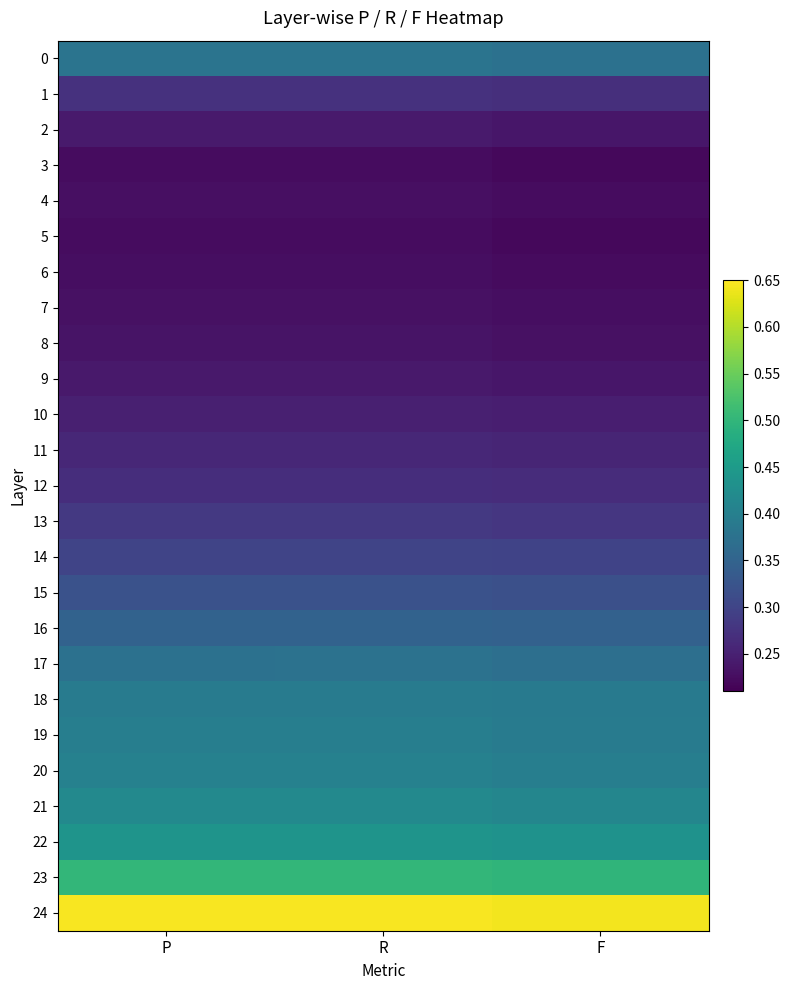

Reading left to right, what are all the values shown in this chart?

0: P=0.4	R=0.4	F=0.4
1: P=0.3	R=0.3	F=0.3
2: P=0.2	R=0.2	F=0.2
3: P=0.2	R=0.2	F=0.2
4: P=0.2	R=0.2	F=0.2
5: P=0.2	R=0.2	F=0.2
6: P=0.2	R=0.2	F=0.2
7: P=0.2	R=0.2	F=0.2
8: P=0.2	R=0.2	F=0.2
9: P=0.2	R=0.2	F=0.2
10: P=0.2	R=0.2	F=0.2
11: P=0.3	R=0.3	F=0.3
12: P=0.3	R=0.3	F=0.3
13: P=0.3	R=0.3	F=0.3
14: P=0.3	R=0.3	F=0.3
15: P=0.3	R=0.3	F=0.3
16: P=0.3	R=0.3	F=0.3
17: P=0.4	R=0.4	F=0.4
18: P=0.4	R=0.4	F=0.4
19: P=0.4	R=0.4	F=0.4
20: P=0.4	R=0.4	F=0.4
21: P=0.4	R=0.4	F=0.4
22: P=0.4	R=0.4	F=0.4
23: P=0.5	R=0.5	F=0.5
24: P=0.6	R=0.6	F=0.6